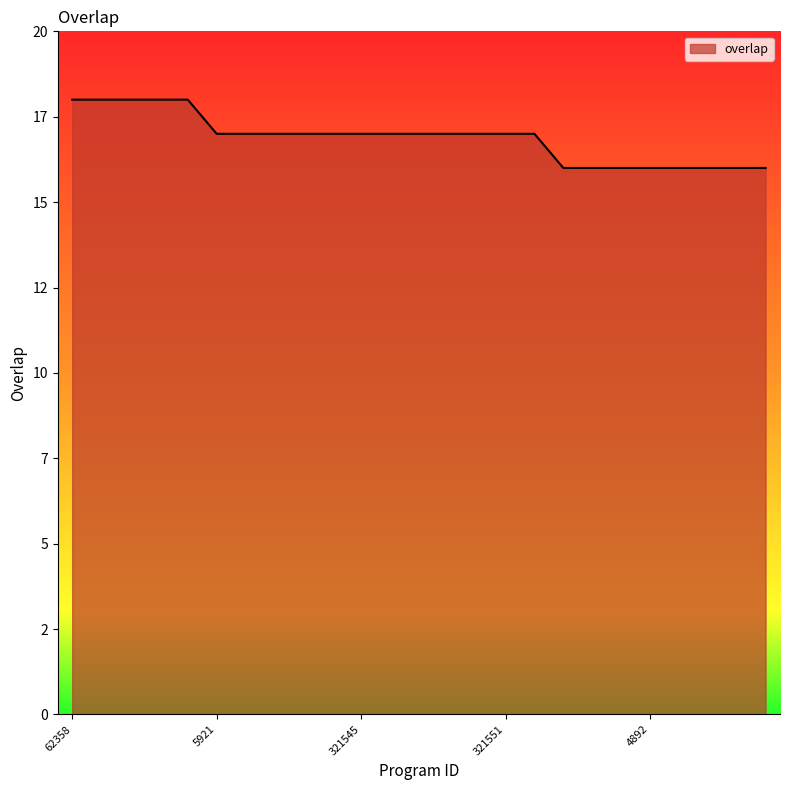

Is this an area chart (filled region under the line)?

Yes